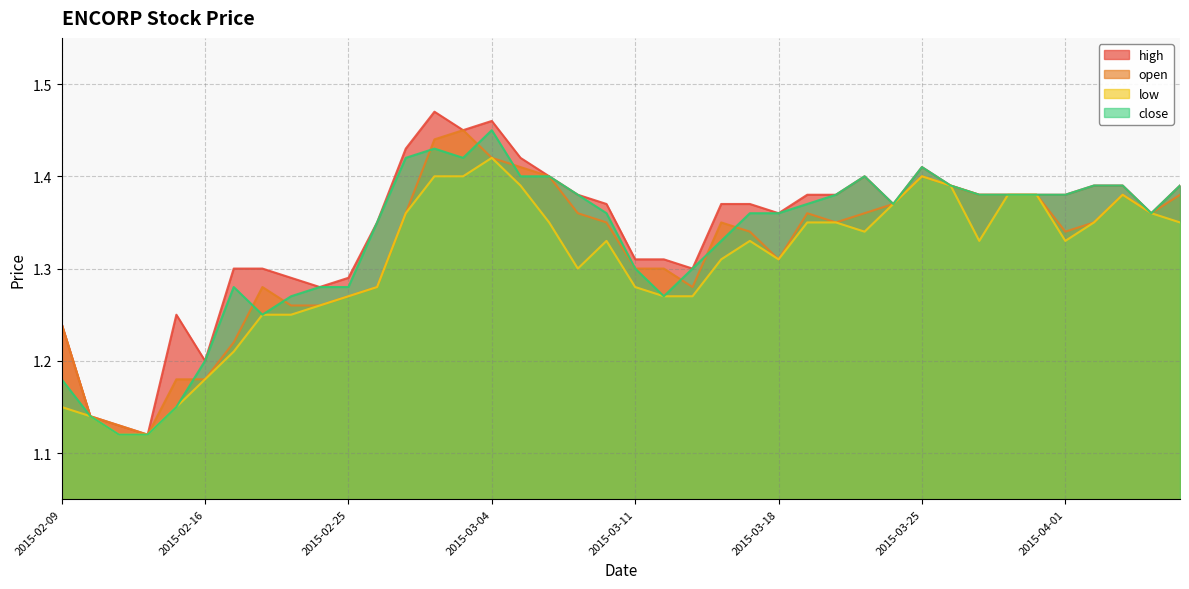

Reading left to right, list all the values displayed in this chart.

high: 2015-02-09=1.2	2015-02-10=1.1	2015-02-11=1.1	2015-02-12=1.1	2015-02-13=1.2	2015-02-16=1.2	2015-02-17=1.3	2015-02-18=1.3	2015-02-23=1.3	2015-02-24=1.3	2015-02-25=1.3	2015-02-26=1.4	2015-02-27=1.4	2015-03-02=1.5	2015-03-03=1.4	2015-03-04=1.5	2015-03-05=1.4	2015-03-06=1.4	2015-03-09=1.4	2015-03-10=1.4	2015-03-11=1.3	2015-03-12=1.3	2015-03-13=1.3	2015-03-16=1.4	2015-03-17=1.4	2015-03-18=1.4	2015-03-19=1.4	2015-03-20=1.4	2015-03-23=1.4	2015-03-24=1.4	2015-03-25=1.4	2015-03-26=1.4	2015-03-27=1.4	2015-03-30=1.4	2015-03-31=1.4	2015-04-01=1.4	2015-04-02=1.4	2015-04-03=1.4	2015-04-06=1.4	2015-04-07=1.4
open: 2015-02-09=1.2	2015-02-10=1.1	2015-02-11=1.1	2015-02-12=1.1	2015-02-13=1.2	2015-02-16=1.2	2015-02-17=1.2	2015-02-18=1.3	2015-02-23=1.3	2015-02-24=1.3	2015-02-25=1.3	2015-02-26=1.3	2015-02-27=1.4	2015-03-02=1.4	2015-03-03=1.4	2015-03-04=1.4	2015-03-05=1.4	2015-03-06=1.4	2015-03-09=1.4	2015-03-10=1.4	2015-03-11=1.3	2015-03-12=1.3	2015-03-13=1.3	2015-03-16=1.4	2015-03-17=1.3	2015-03-18=1.3	2015-03-19=1.4	2015-03-20=1.4	2015-03-23=1.4	2015-03-24=1.4	2015-03-25=1.4	2015-03-26=1.4	2015-03-27=1.4	2015-03-30=1.4	2015-03-31=1.4	2015-04-01=1.3	2015-04-02=1.4	2015-04-03=1.4	2015-04-06=1.4	2015-04-07=1.4
low: 2015-02-09=1.1	2015-02-10=1.1	2015-02-11=1.1	2015-02-12=1.1	2015-02-13=1.1	2015-02-16=1.2	2015-02-17=1.2	2015-02-18=1.2	2015-02-23=1.2	2015-02-24=1.3	2015-02-25=1.3	2015-02-26=1.3	2015-02-27=1.4	2015-03-02=1.4	2015-03-03=1.4	2015-03-04=1.4	2015-03-05=1.4	2015-03-06=1.4	2015-03-09=1.3	2015-03-10=1.3	2015-03-11=1.3	2015-03-12=1.3	2015-03-13=1.3	2015-03-16=1.3	2015-03-17=1.3	2015-03-18=1.3	2015-03-19=1.4	2015-03-20=1.4	2015-03-23=1.3	2015-03-24=1.4	2015-03-25=1.4	2015-03-26=1.4	2015-03-27=1.3	2015-03-30=1.4	2015-03-31=1.4	2015-04-01=1.3	2015-04-02=1.4	2015-04-03=1.4	2015-04-06=1.4	2015-04-07=1.4
close: 2015-02-09=1.2	2015-02-10=1.1	2015-02-11=1.1	2015-02-12=1.1	2015-02-13=1.1	2015-02-16=1.2	2015-02-17=1.3	2015-02-18=1.2	2015-02-23=1.3	2015-02-24=1.3	2015-02-25=1.3	2015-02-26=1.4	2015-02-27=1.4	2015-03-02=1.4	2015-03-03=1.4	2015-03-04=1.4	2015-03-05=1.4	2015-03-06=1.4	2015-03-09=1.4	2015-03-10=1.4	2015-03-11=1.3	2015-03-12=1.3	2015-03-13=1.3	2015-03-16=1.3	2015-03-17=1.4	2015-03-18=1.4	2015-03-19=1.4	2015-03-20=1.4	2015-03-23=1.4	2015-03-24=1.4	2015-03-25=1.4	2015-03-26=1.4	2015-03-27=1.4	2015-03-30=1.4	2015-03-31=1.4	2015-04-01=1.4	2015-04-02=1.4	2015-04-03=1.4	2015-04-06=1.4	2015-04-07=1.4